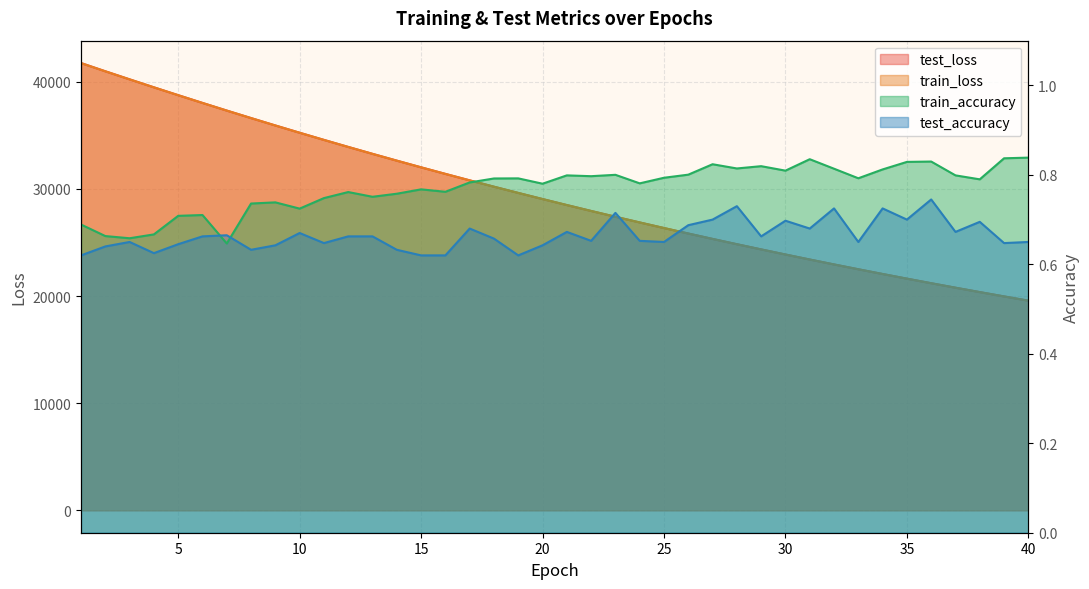

Which series has the widest spread of values?

test_loss